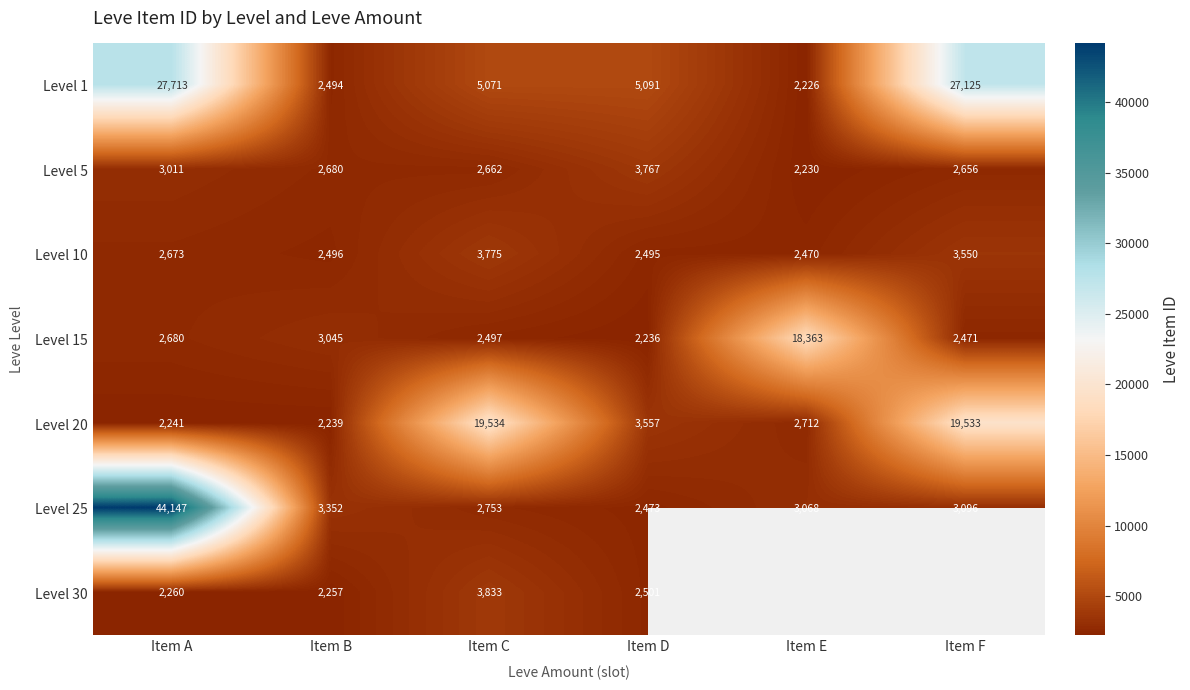

What is the difference between the highest and lowest values at Item F?

24654.0